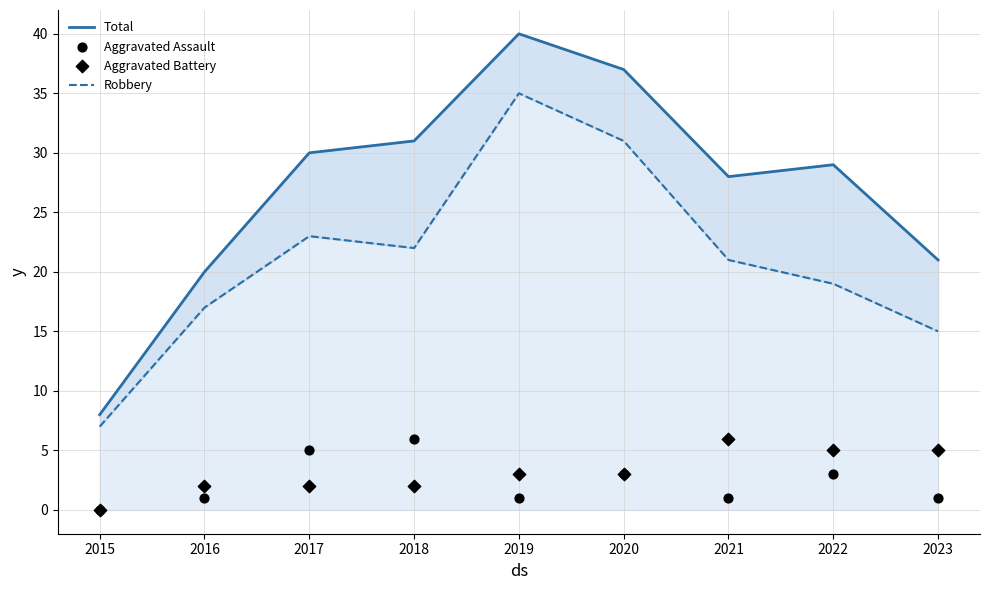

Which series has the largest Y range (max minus min)?

Total